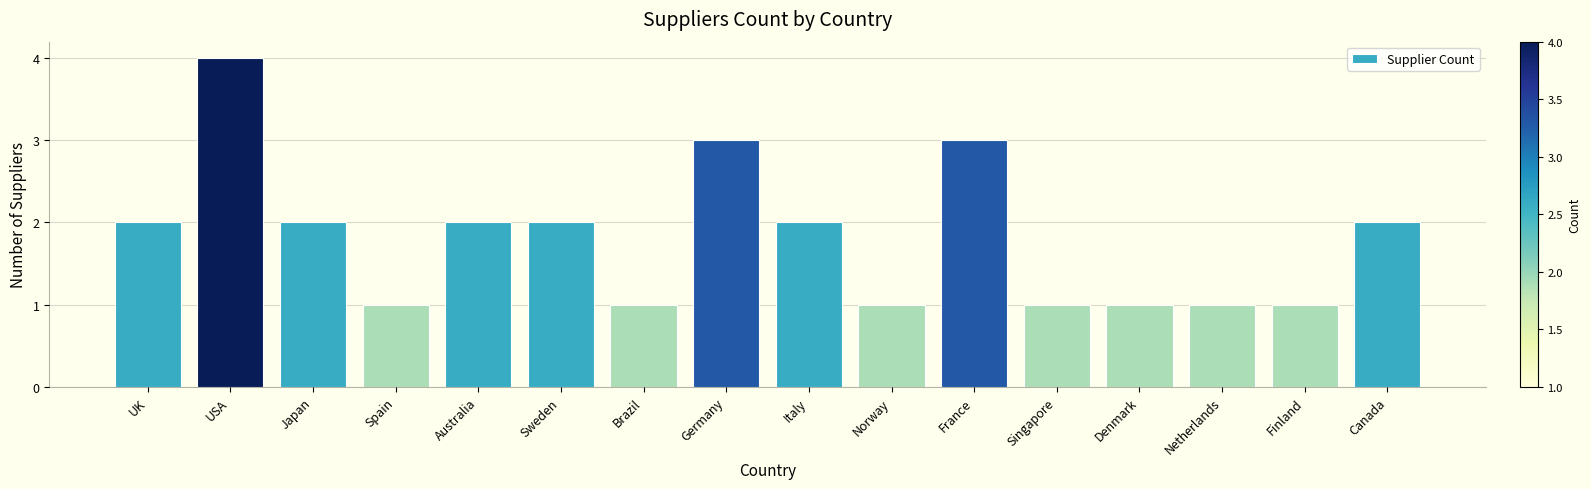

Which label corresponds to the largest value in the chart?

USA